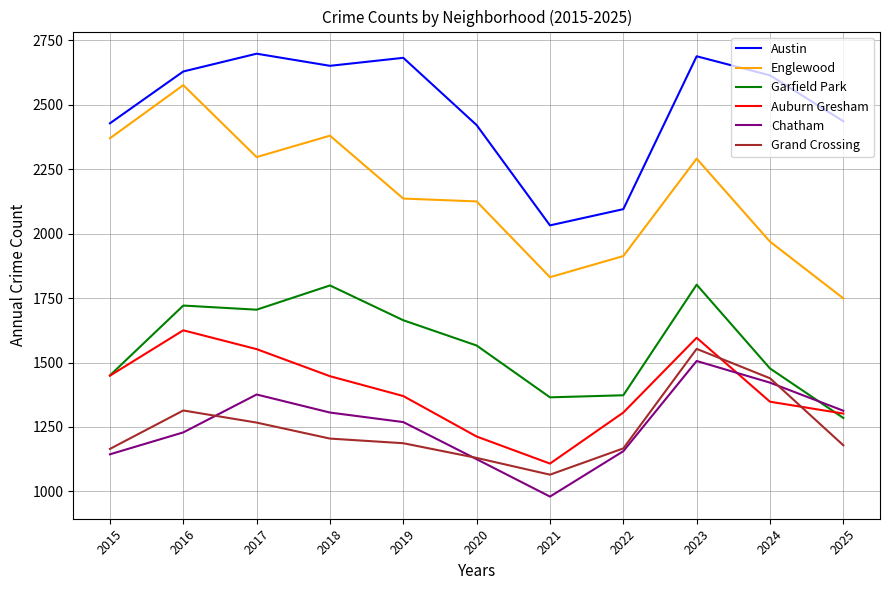

Which series has the widest spread of values?

Englewood